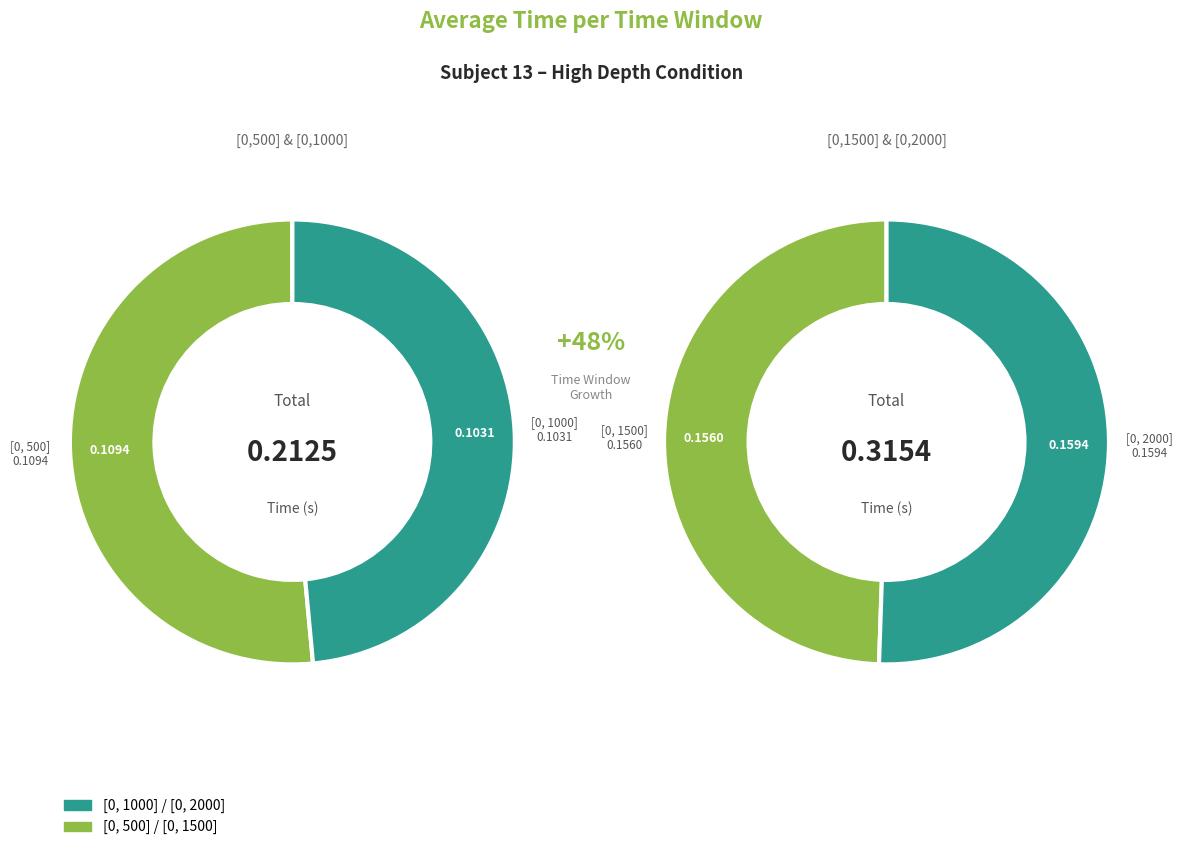

Which slice is the largest?

[0, 2000]